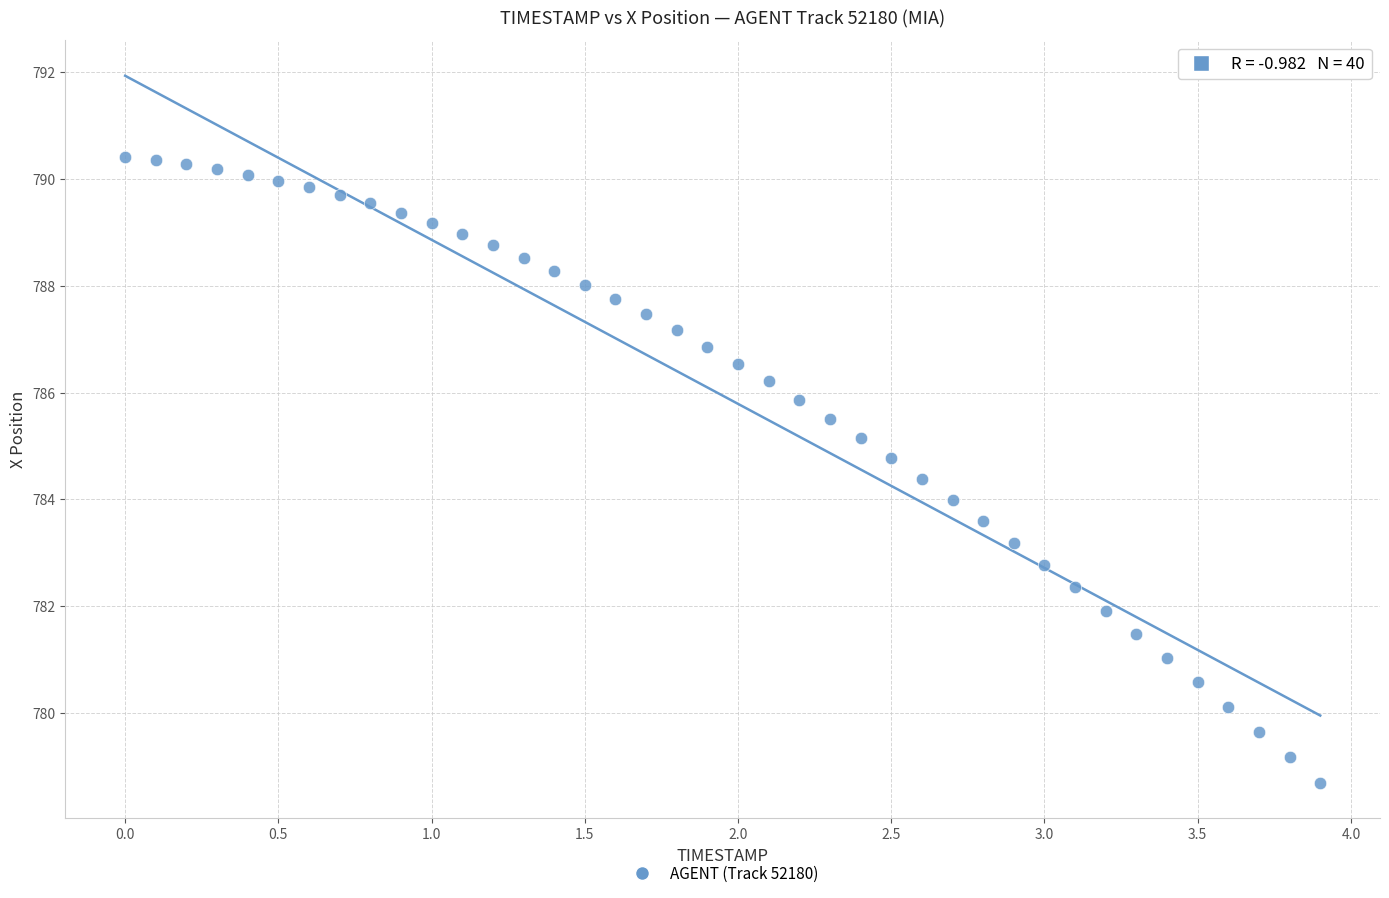

What is the range of X values (max minus min)?

3.9